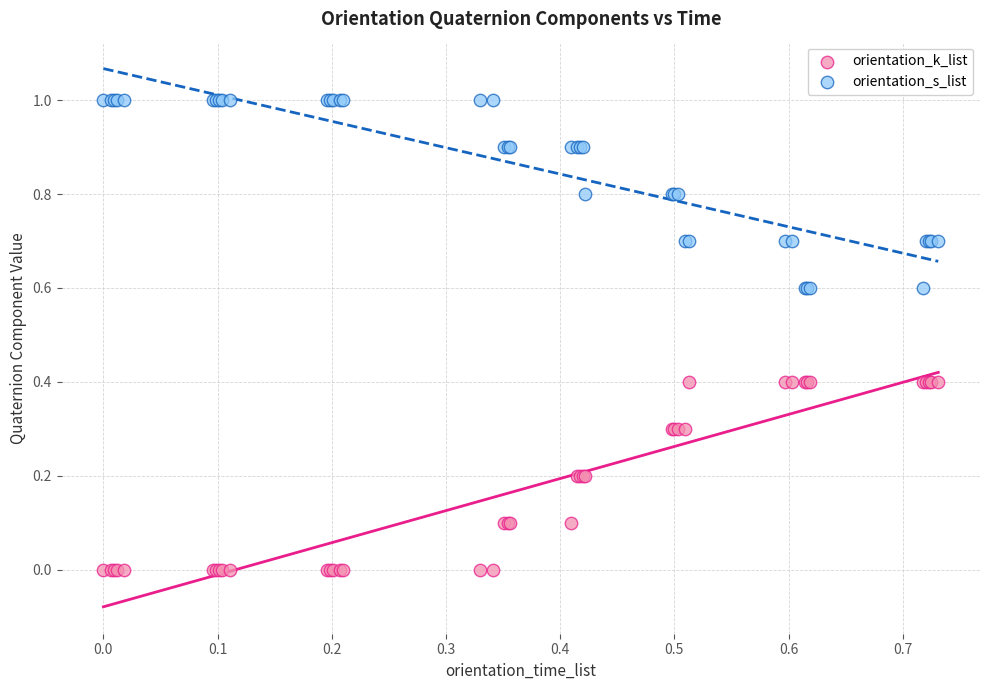

Which series contains the highest Y value?

orientation_s_list